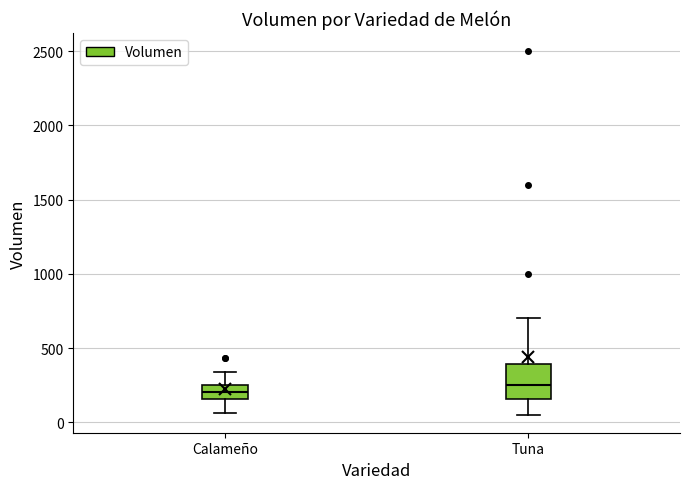

Reading left to right, read every box against the y-axis: the position of its median line, the range the box covers, and the ends of its whiskers. The values are not printed on the chart, so give them approximately, as read against the axis.

Calameño: median 200, box 150 to 250, whiskers 50 to 350
Tuna: median 250, box 150 to 400, whiskers 50 to 700